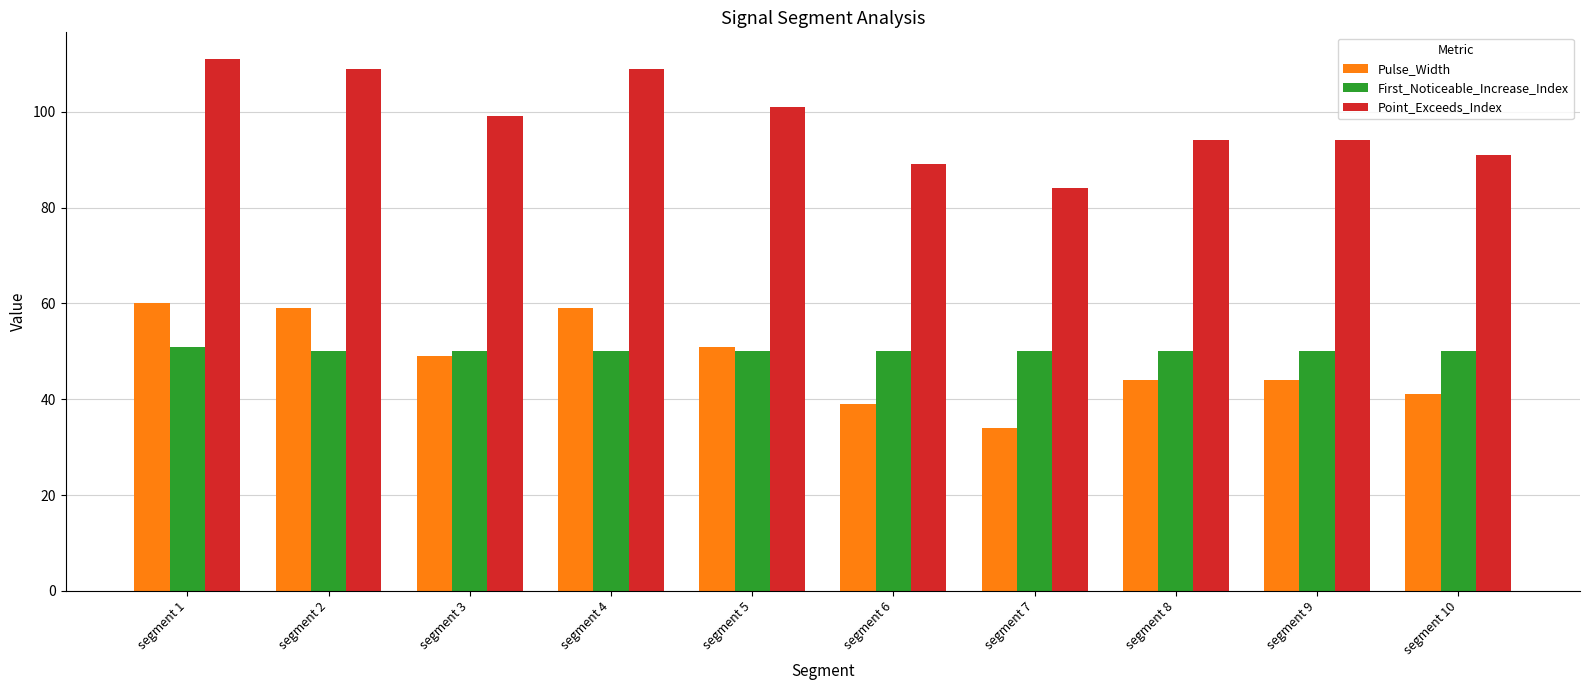

At segment 5, list the series in order from largest to smallest.

Point_Exceeds_Index, Pulse_Width, First_Noticeable_Increase_Index